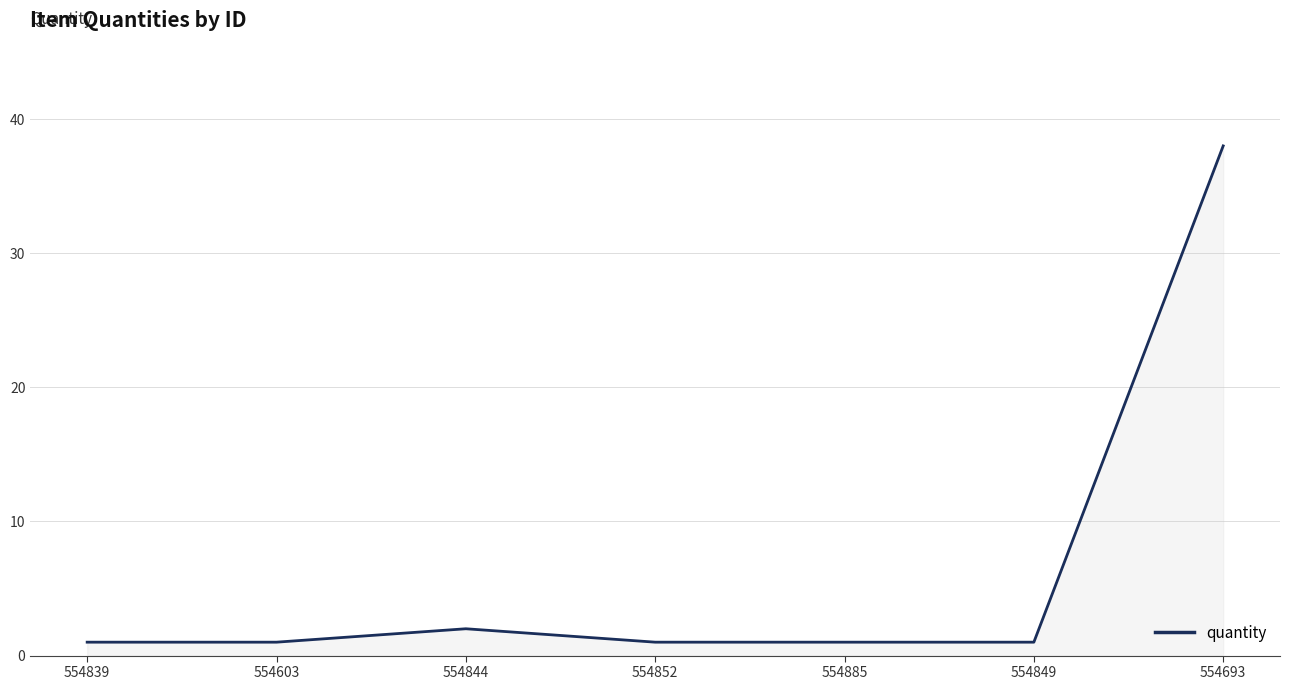

At which label is the value closest to 19?

554844